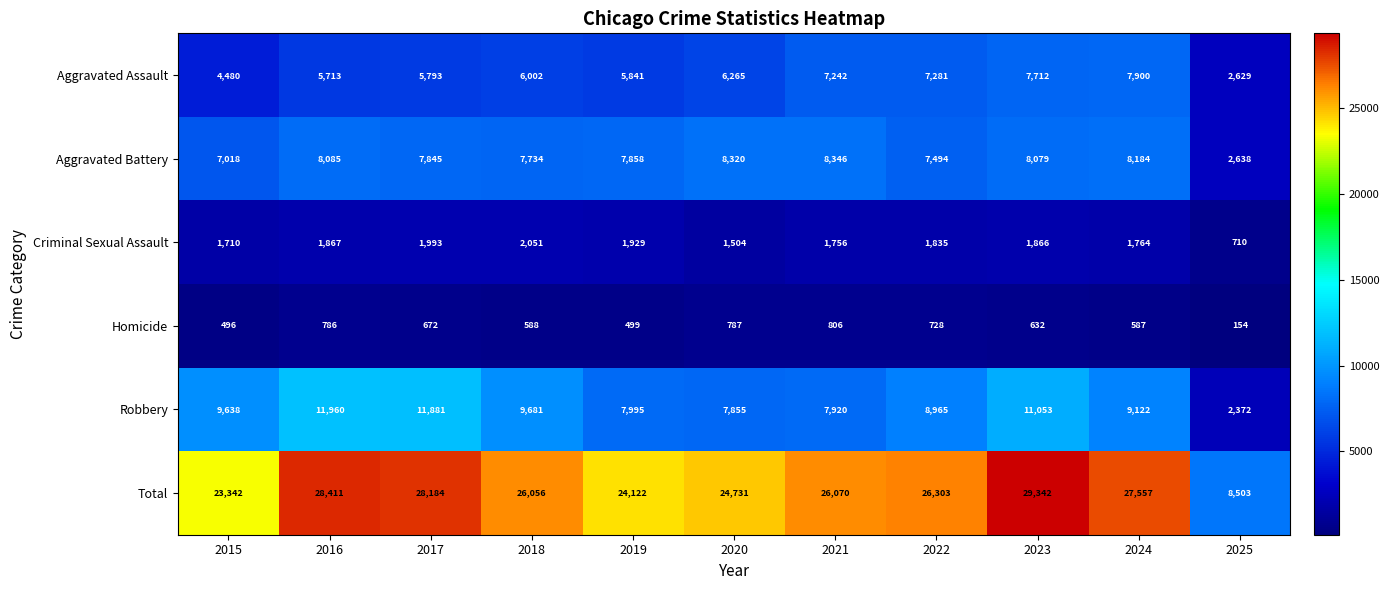

Where is Aggravated Assault nearest to the value 5264?

2016